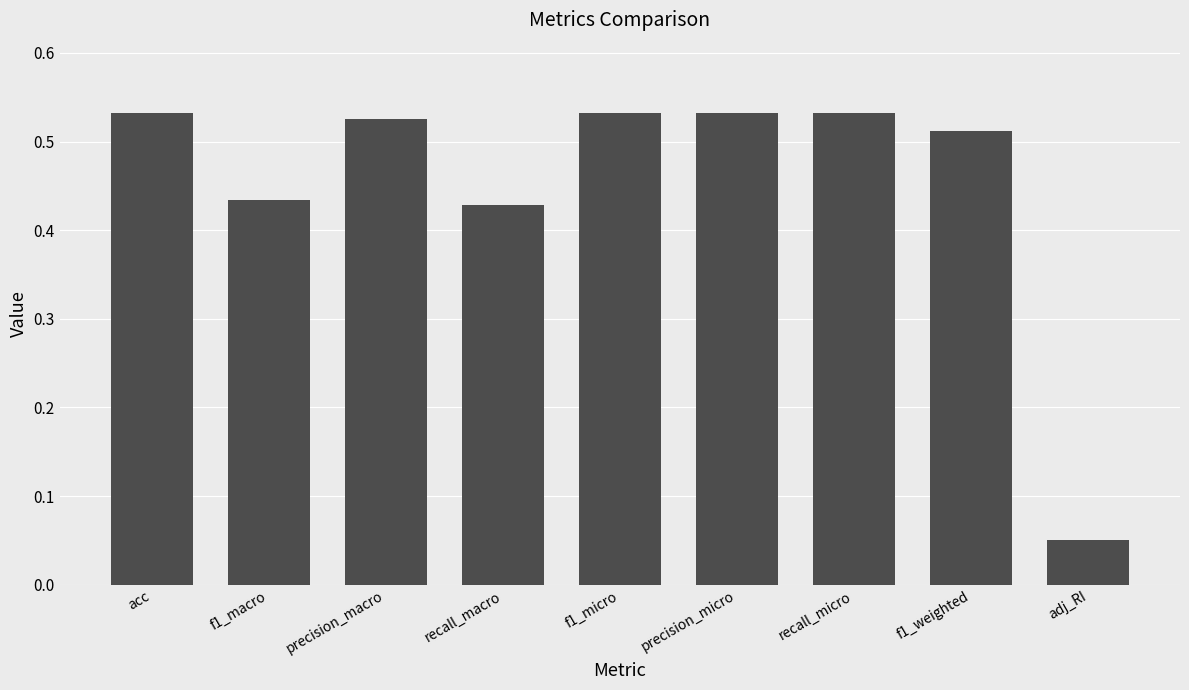

What is the label of the 6th bar from the right?

recall_macro